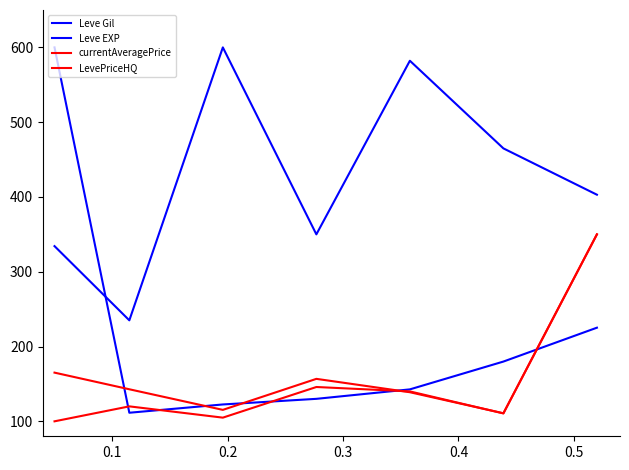

Is this an area chart (filled region under the line)?

No